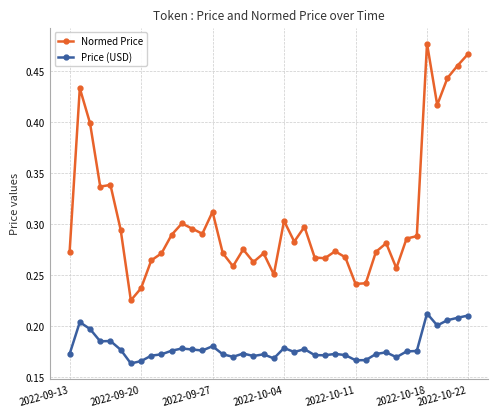

What is the sum of all Normed Price values?

12.2